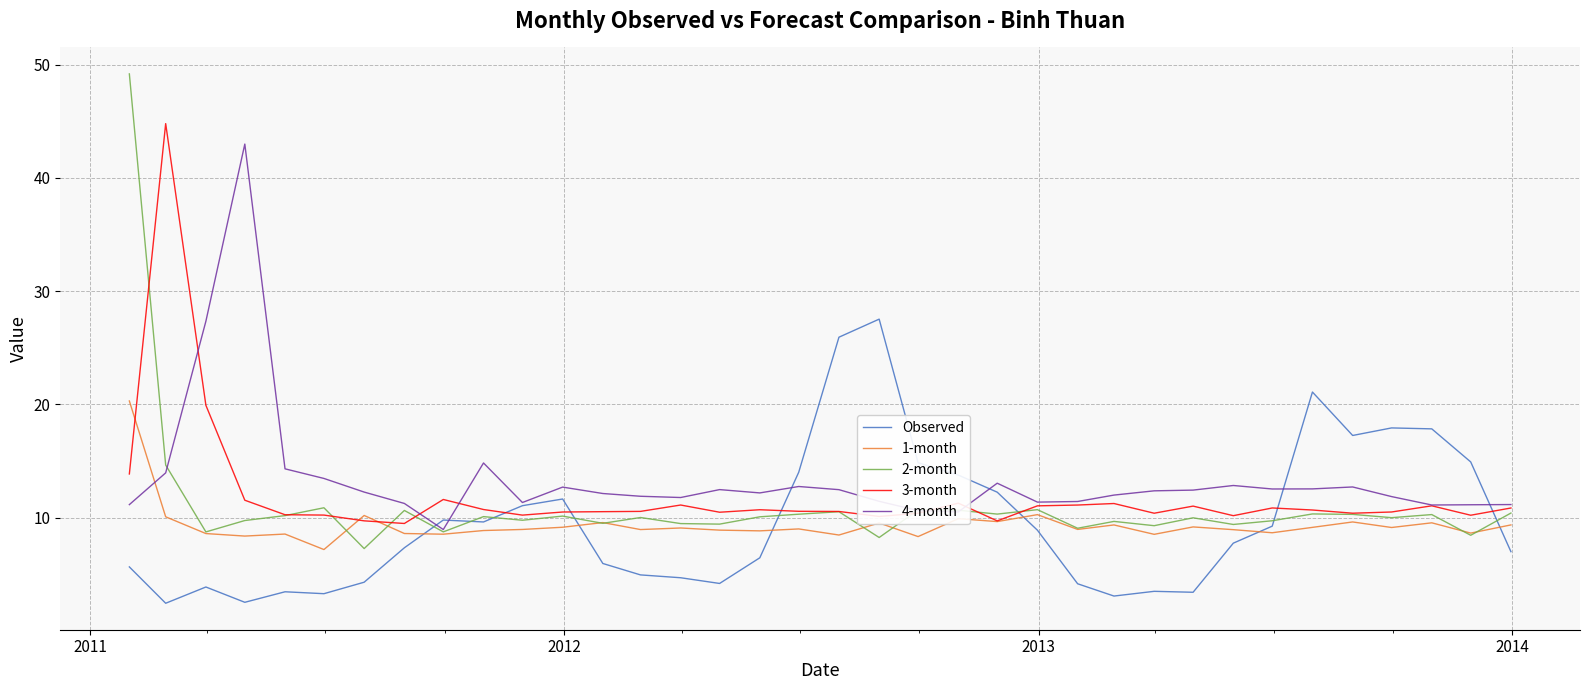

How many lines are shown in the chart?

5